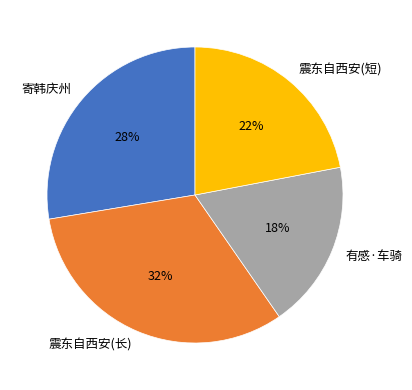

How many segments does this pie chart have?

4